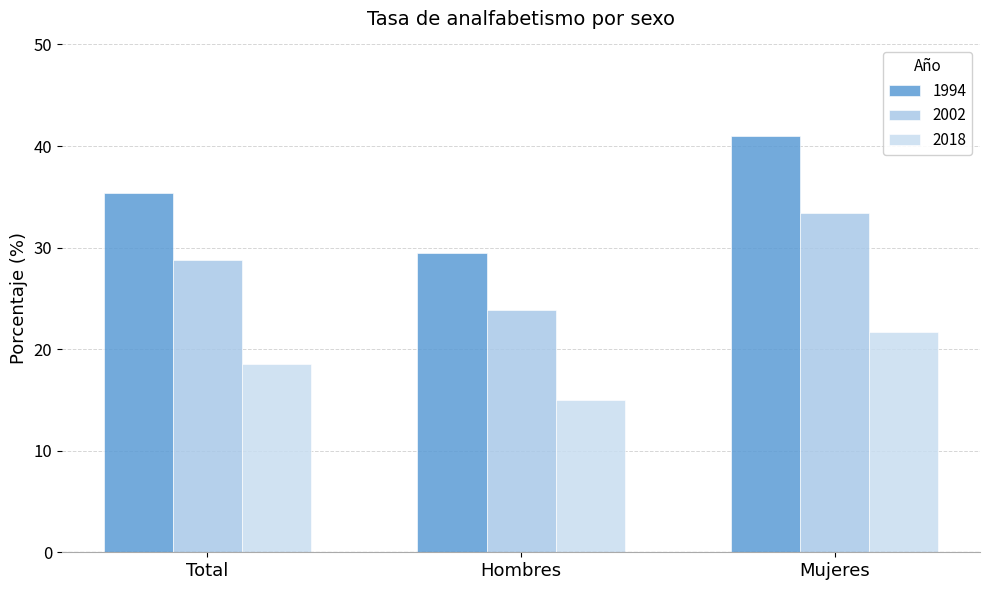

How many data points does each series have?

3